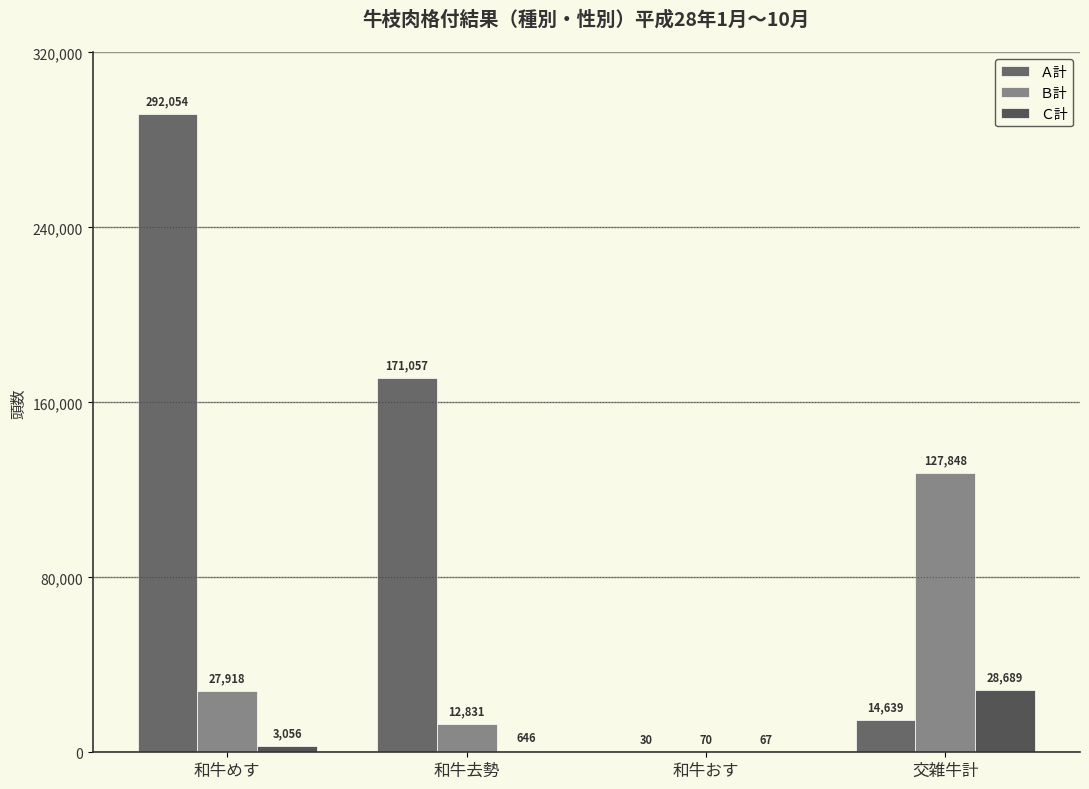

What is the value of the Ａ計 bar at the 3rd from the left?

30.0